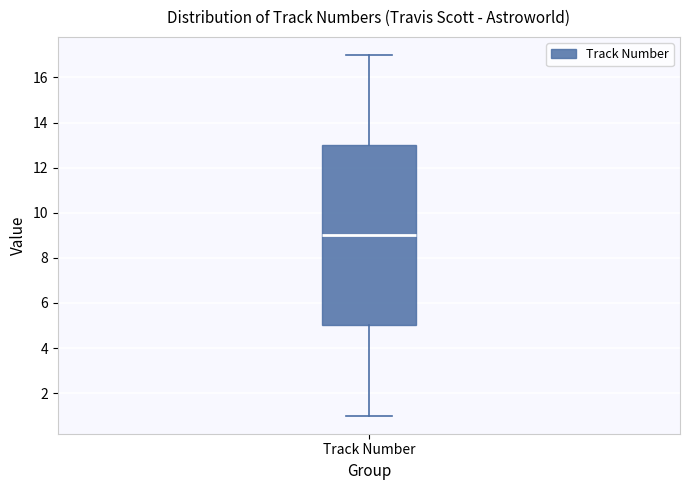

Transcribe this box plot: give where the median line is, the range the box spans, and where the two whiskers end, as read against the y-axis. The values are not printed on the chart, so give them approximately, as read against the axis.

median 9, box 5 to 13, whiskers 1 to 17